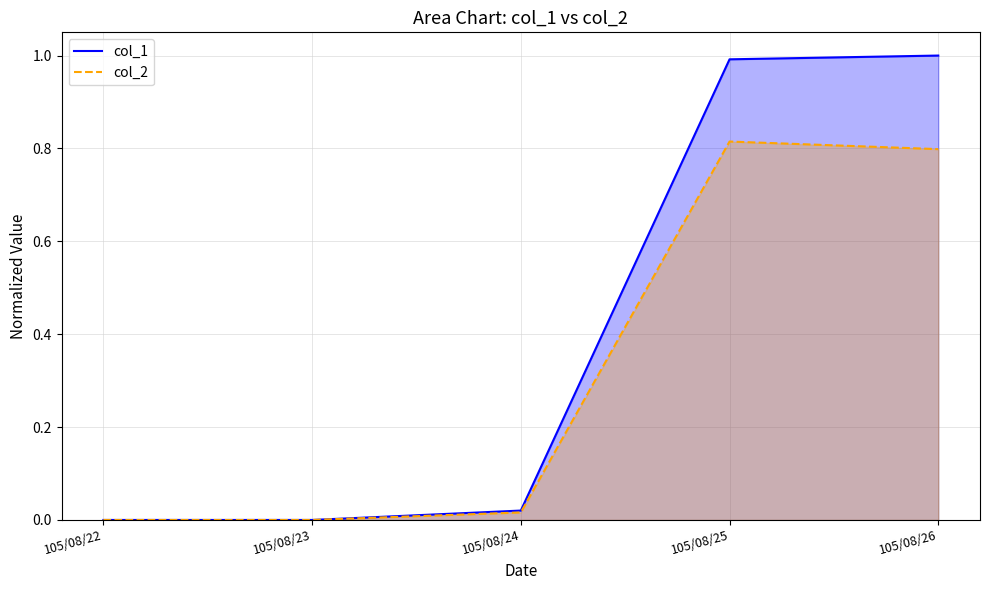

How many data points in col_2 are above 0?

3